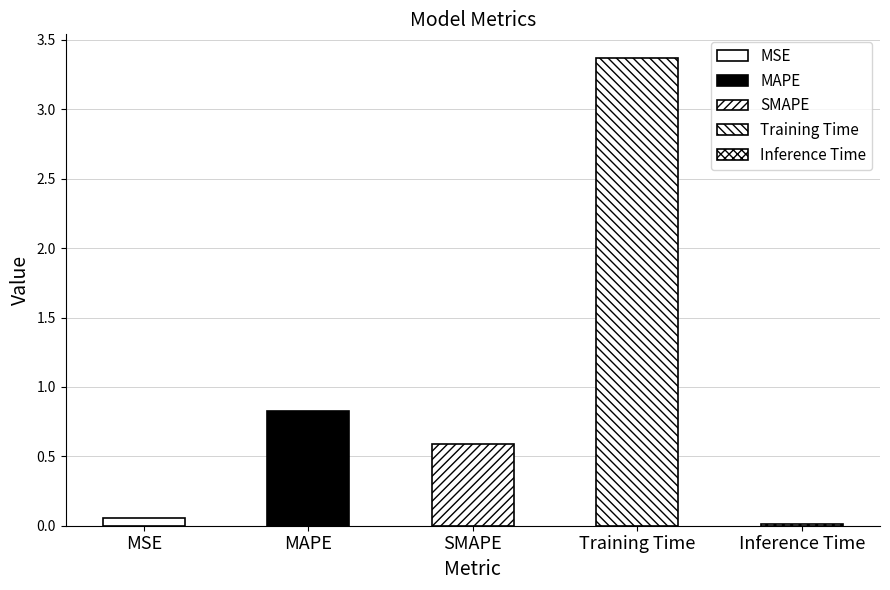

What position from the left is Inference Time?

5